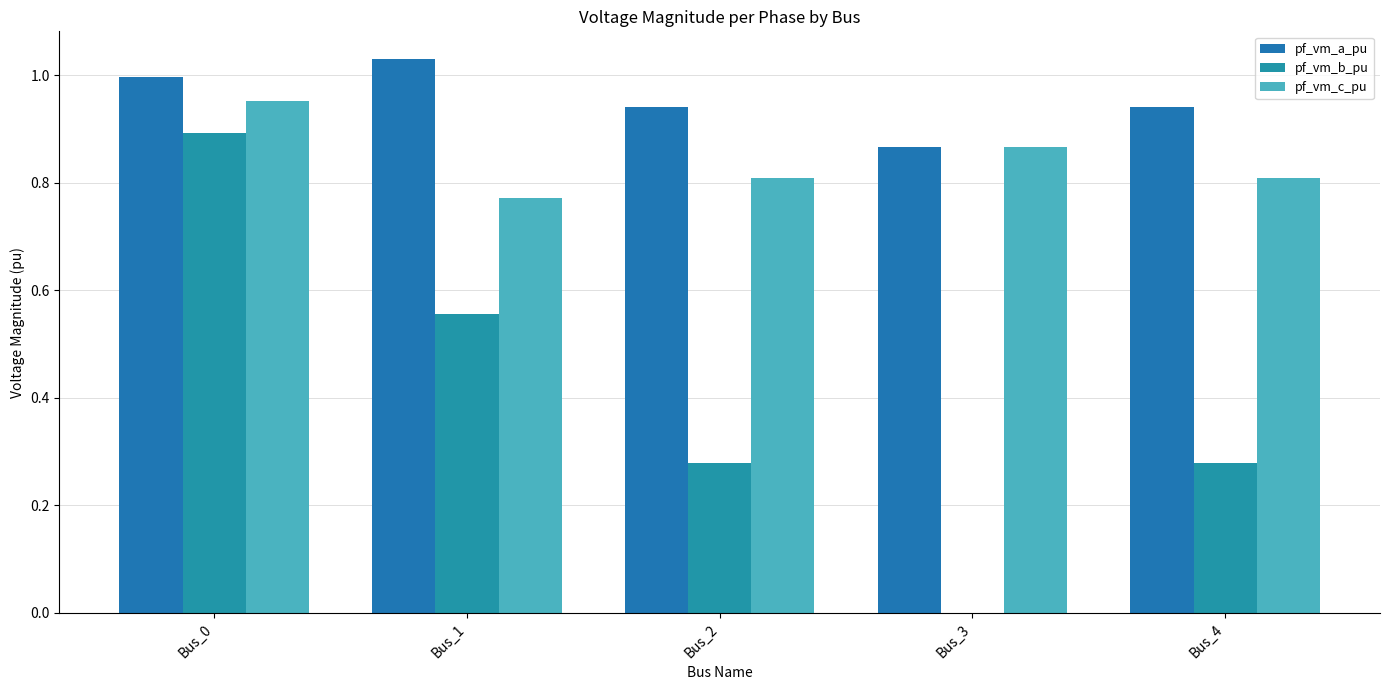

How many groups of bars are there?

5